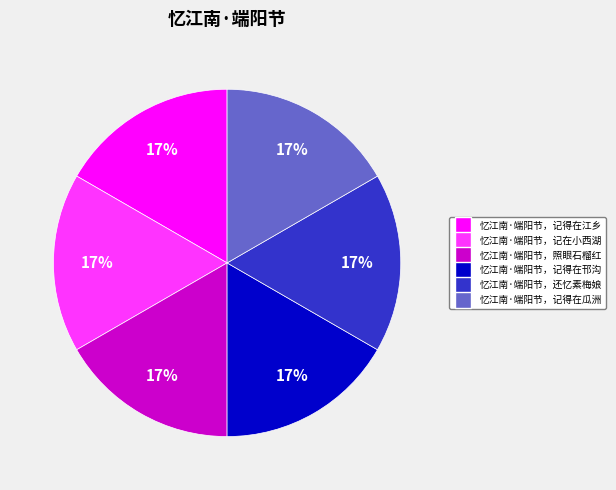

Combined, do 忆江南·端阳节，记在小西湖 and 忆江南·端阳节，记得在江乡 account for over 50%?

No